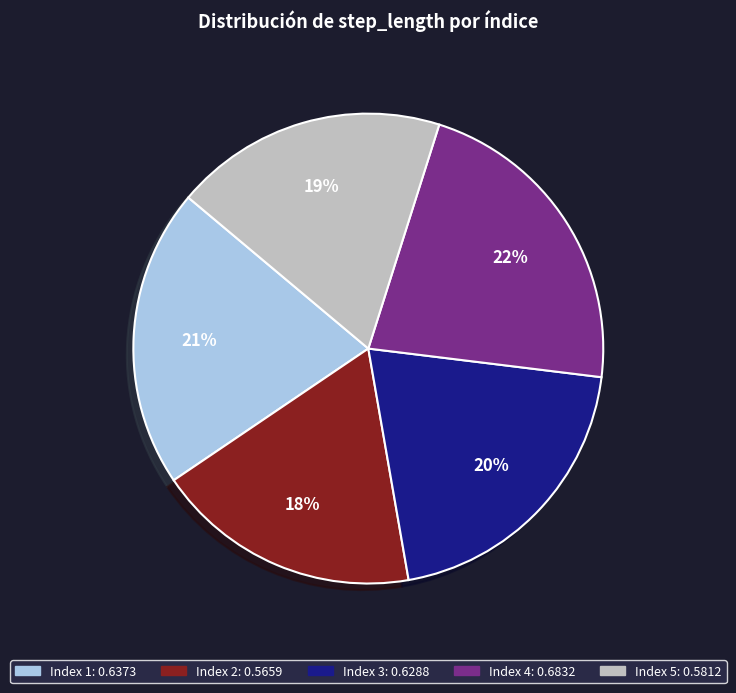

To the nearest percent, what is the average slice percentage?

20%